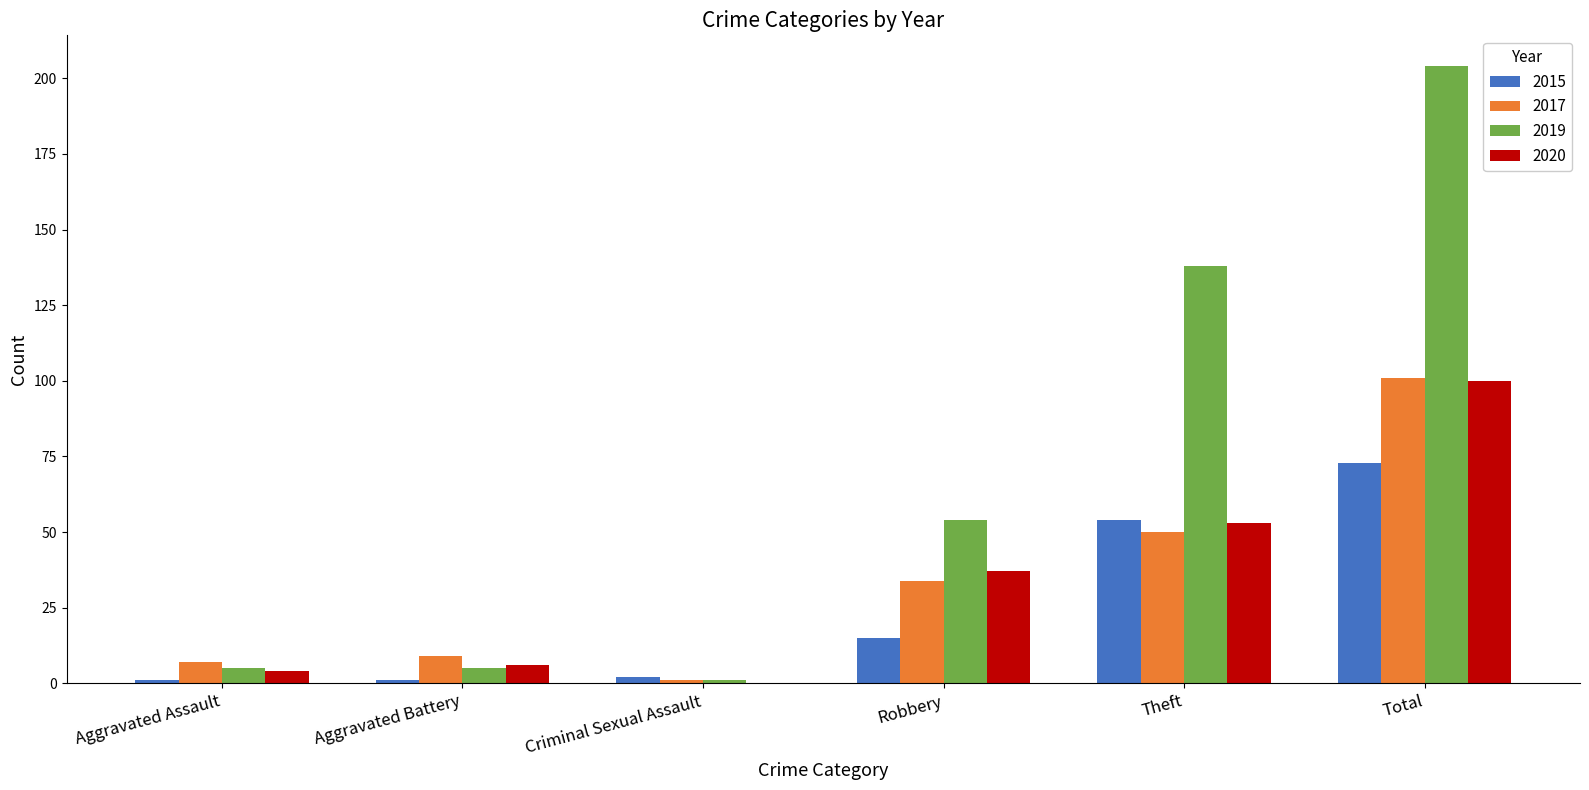

What is the maximum value for 2020?

100